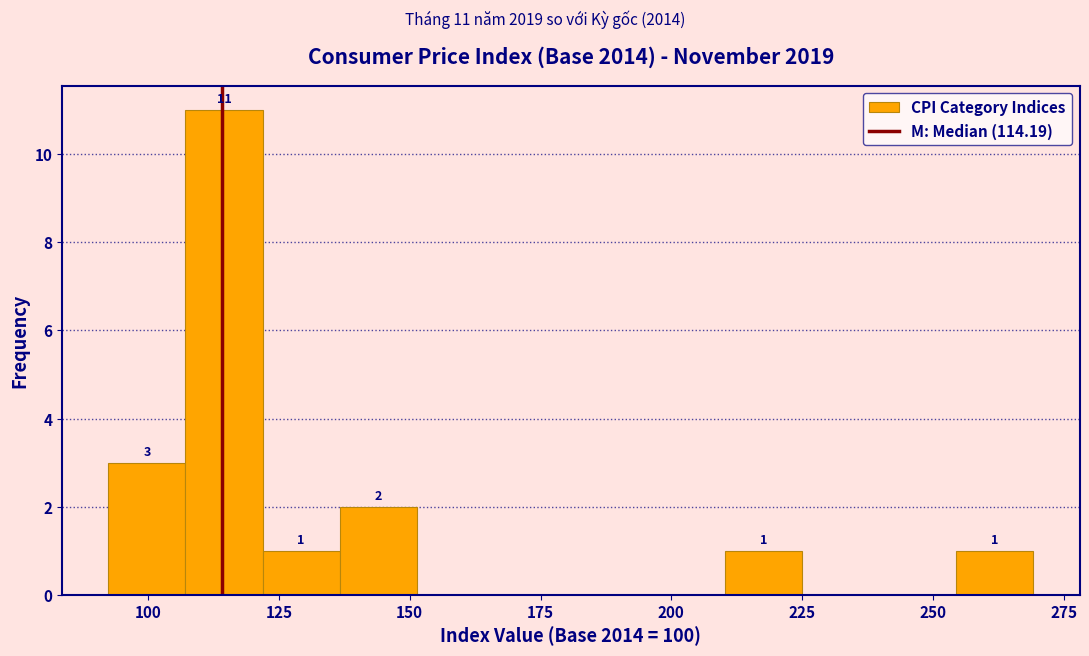

Read against the x-axis, roughly where is the centre of the tallest bar?

115